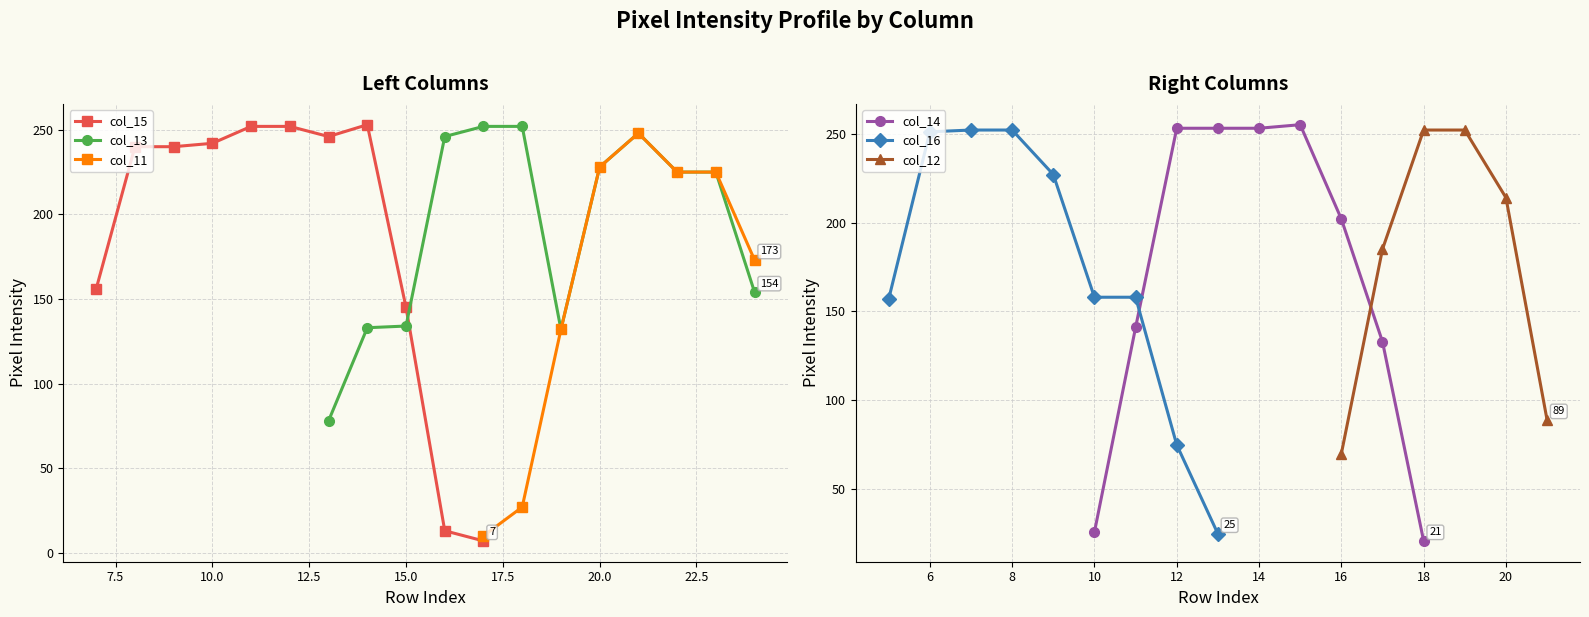

Is this an area chart (filled region under the line)?

No